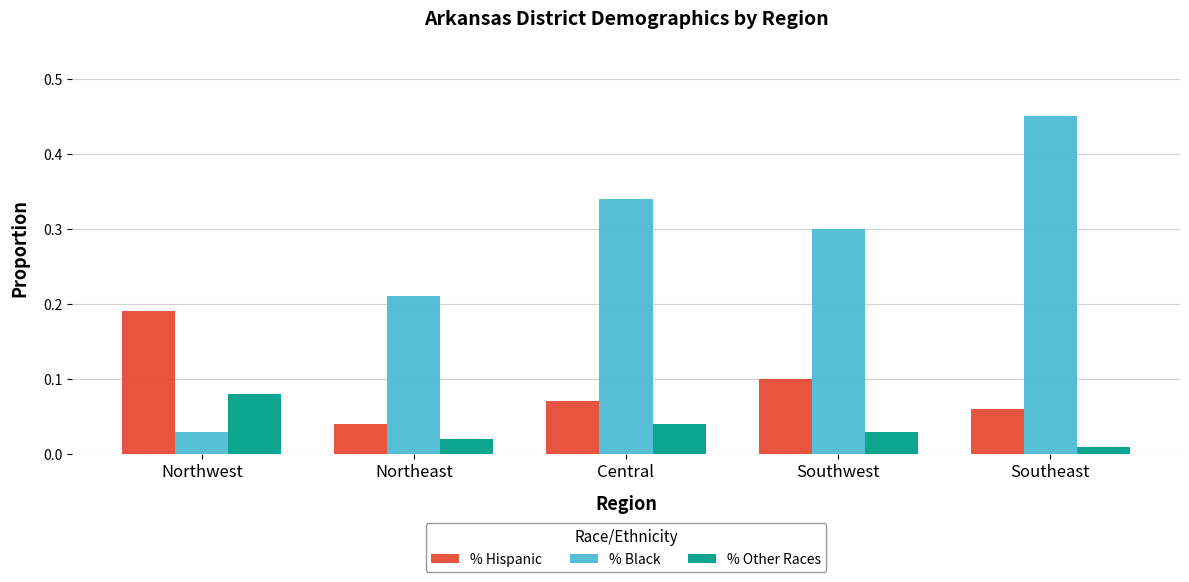

The value of % Hispanic at Central is 0.0. True or false?

False